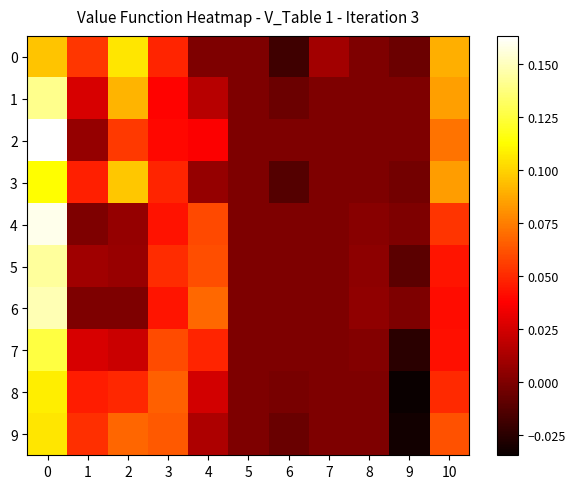

At which category does the chart reach its minimum across all series?

9